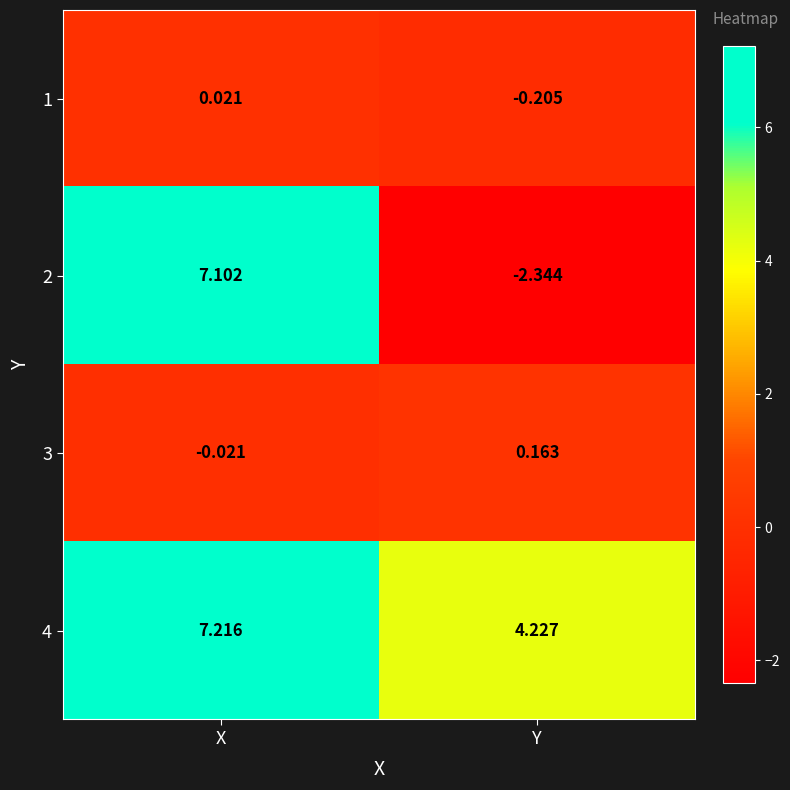

Where is 1 nearest to the value 0?

X